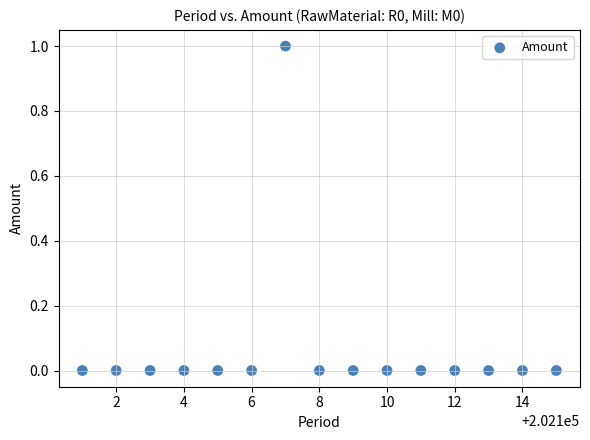

What is the range of X values (max minus min)?

14